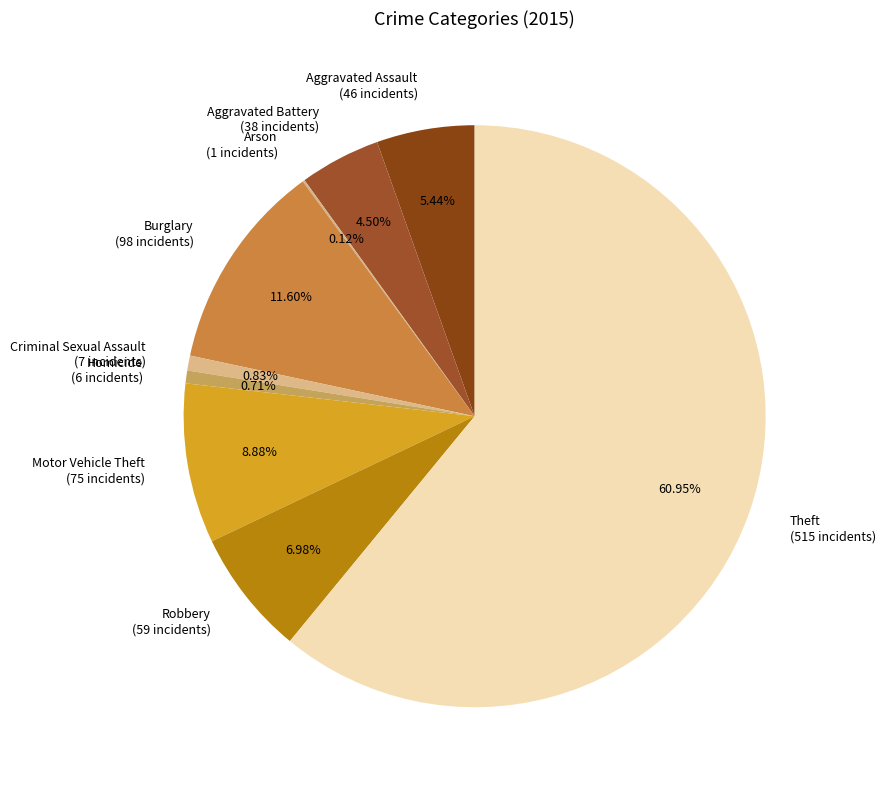

Does any single category account for the majority?

Yes